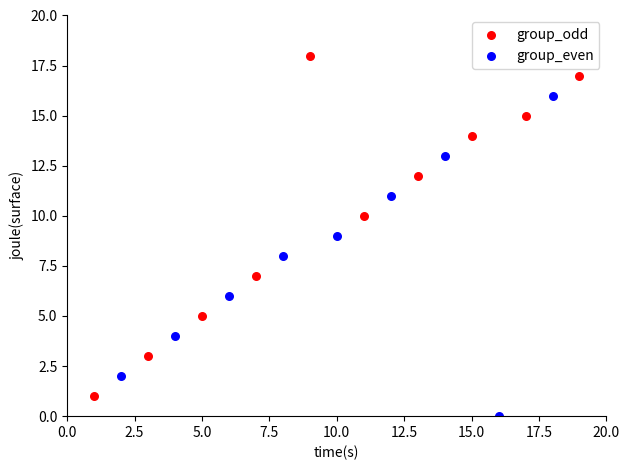

Which series contains the highest Y value?

group_odd